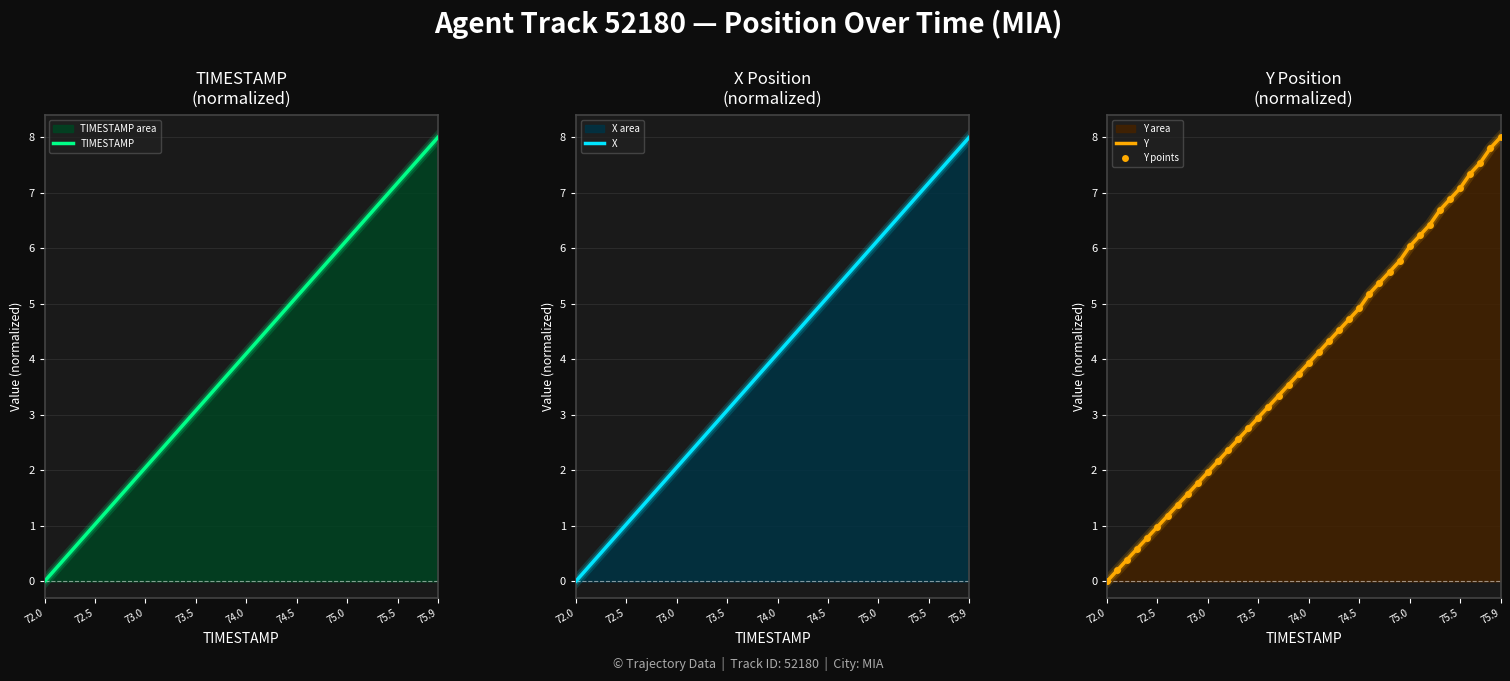

What is the average value of the Y points series?

3.9